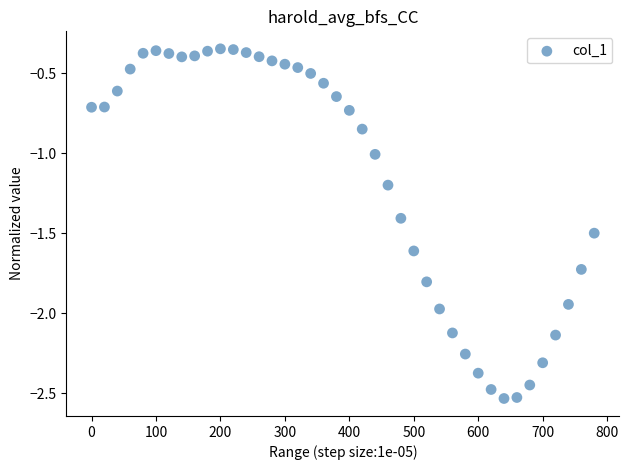

What is the range of X values (max minus min)?

780.0